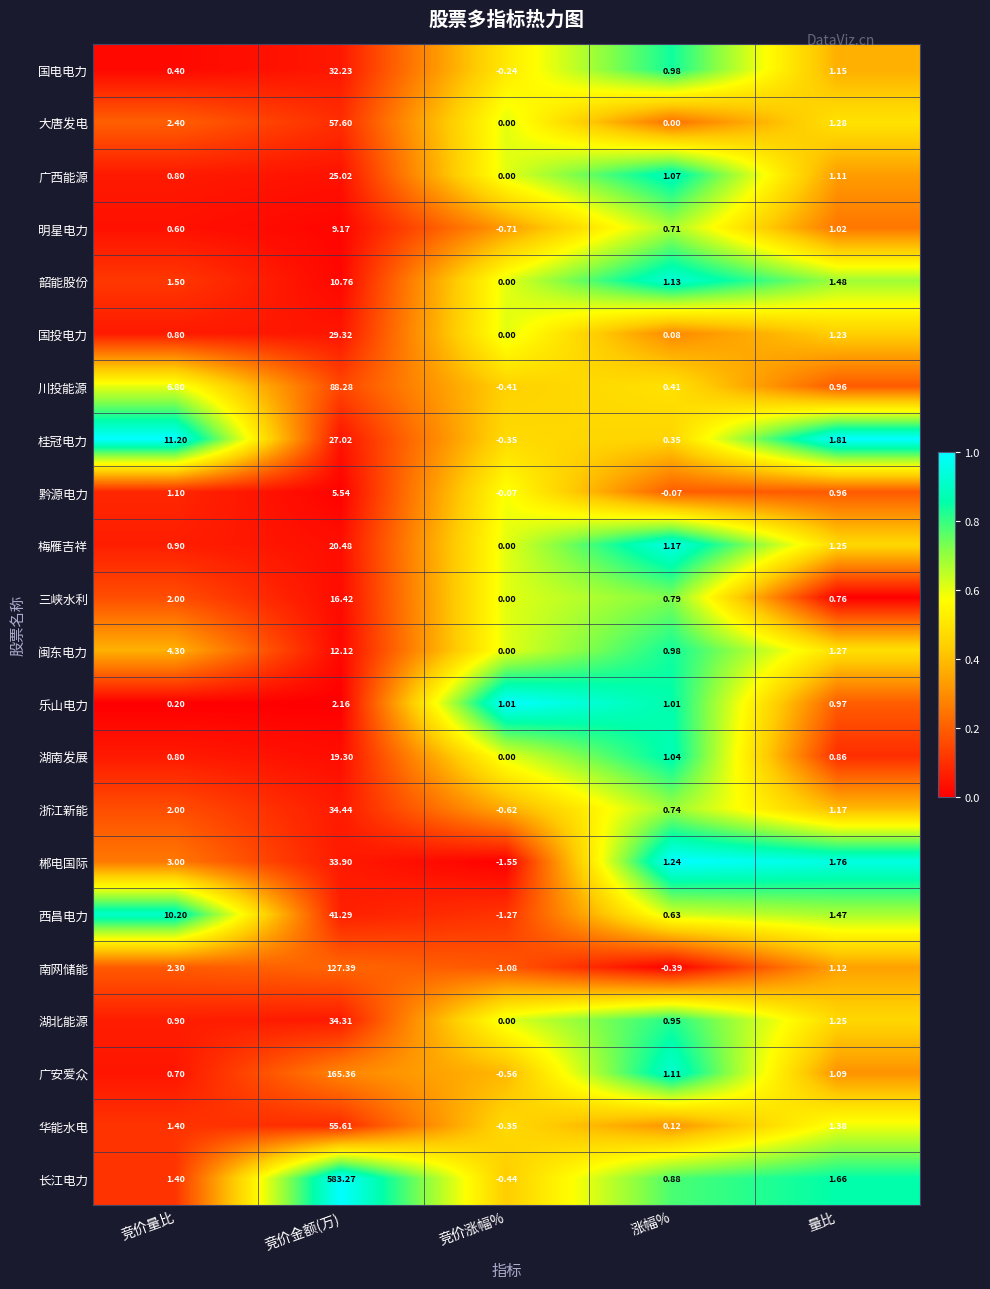

Rank the categories by 浙江新能 value from highest to lowest.

竞价金额(万), 竞价量比, 量比, 涨幅%, 竞价涨幅%